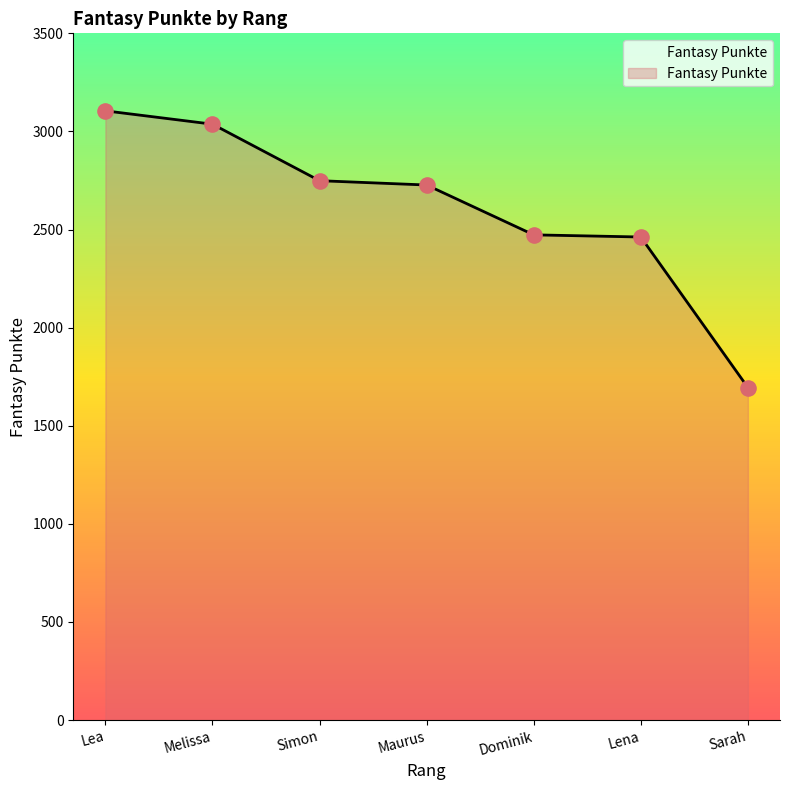

What is the ratio of the value at Melissa to the value at Sarah?

1.8